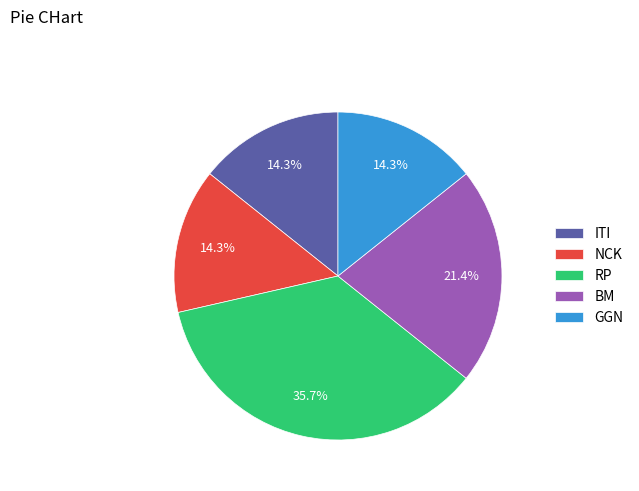

How many slices are in this pie chart?

5